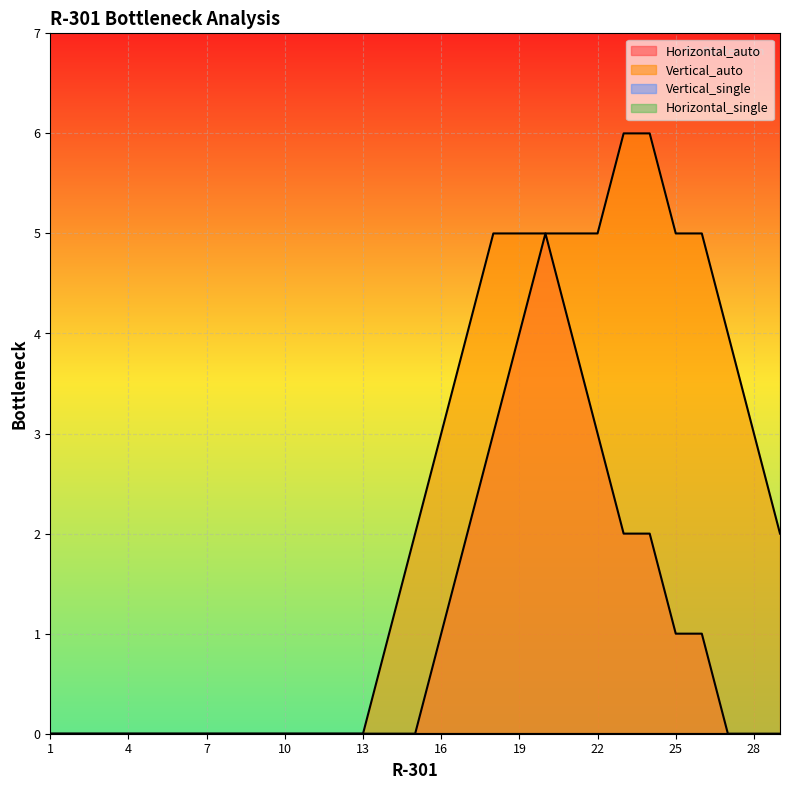

Reading left to right, extract all data points from this chart.

Horizontal_auto: 0	0	0	0	0	0	0	0	0	0	0	0	0	0	0	1	2	3	4	5	4	3	2	2	1	1	0	0	0
Vertical_auto: 0	0	0	0	0	0	0	0	0	0	0	0	0	1	2	3	4	5	5	5	5	5	6	6	5	5	4	3	2